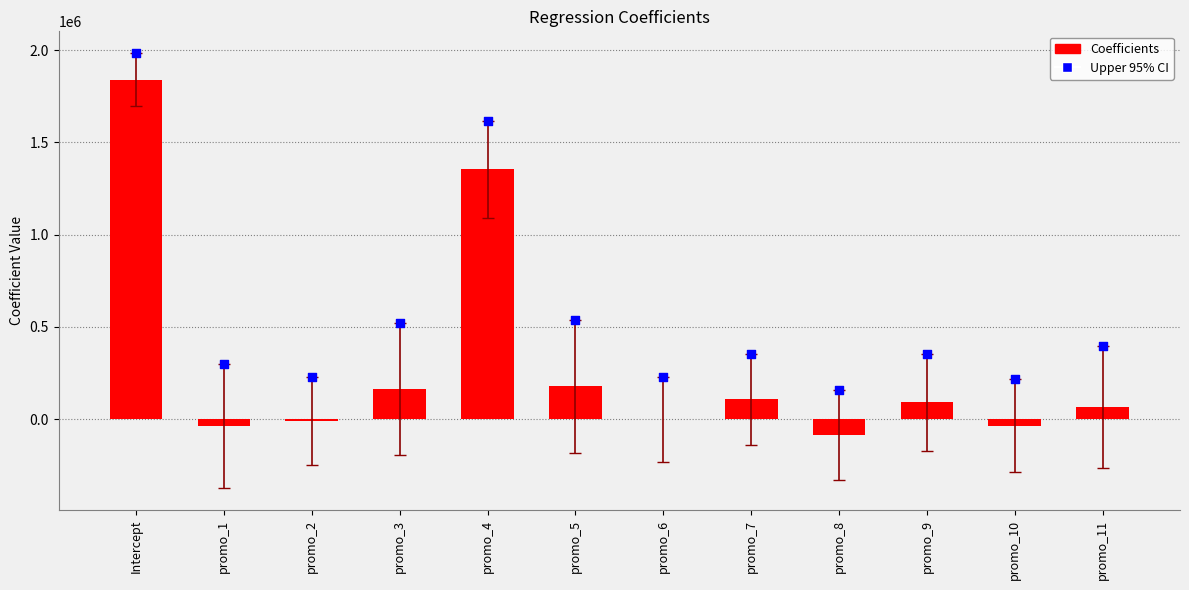

Which series has the largest total across all categories?

Upper 95% CI